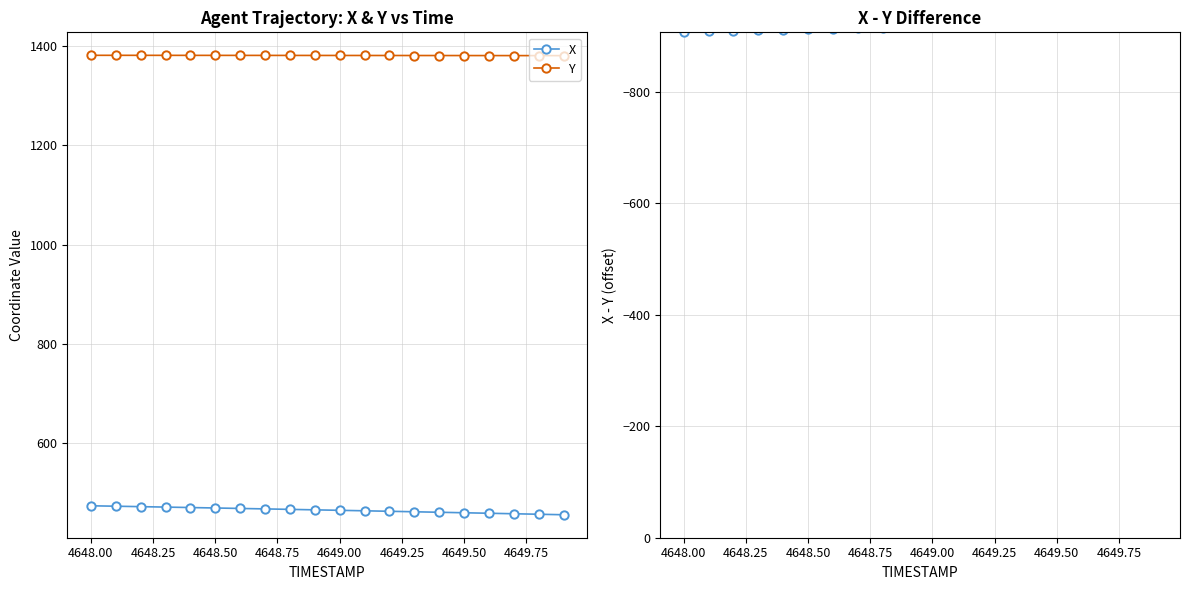

True or false: X and Y cross at least once.

False